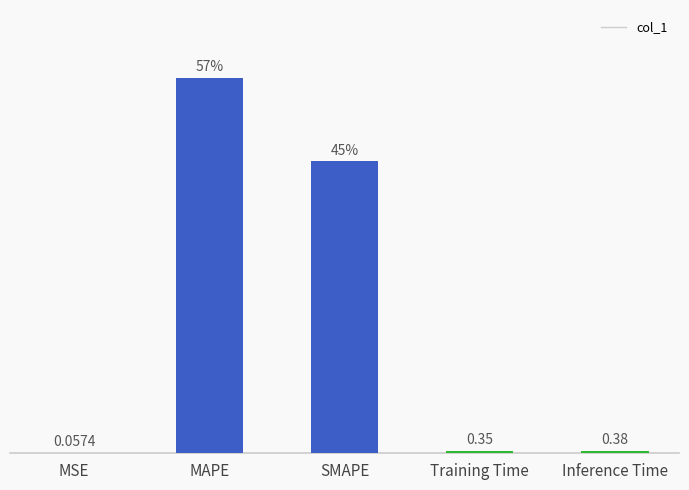

Which category has the highest value across all series?

MAPE